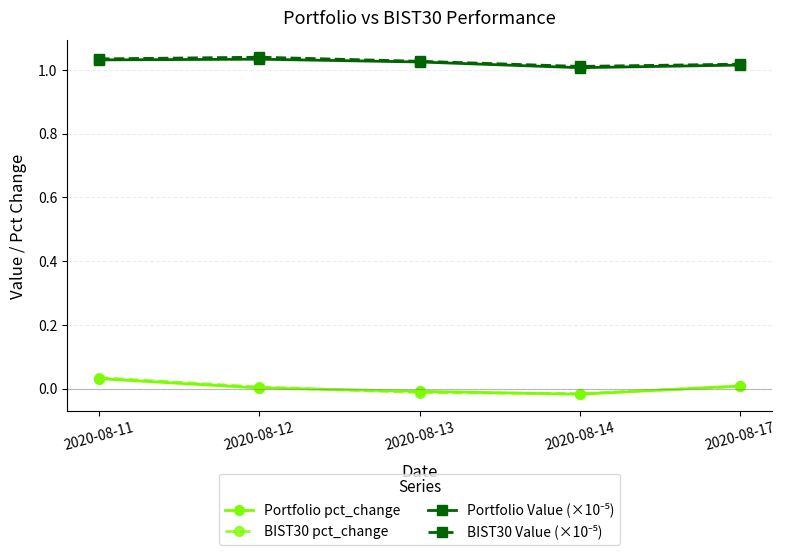

Is it true that BIST30 pct_change equals -0.0 at 2020-08-14?

True